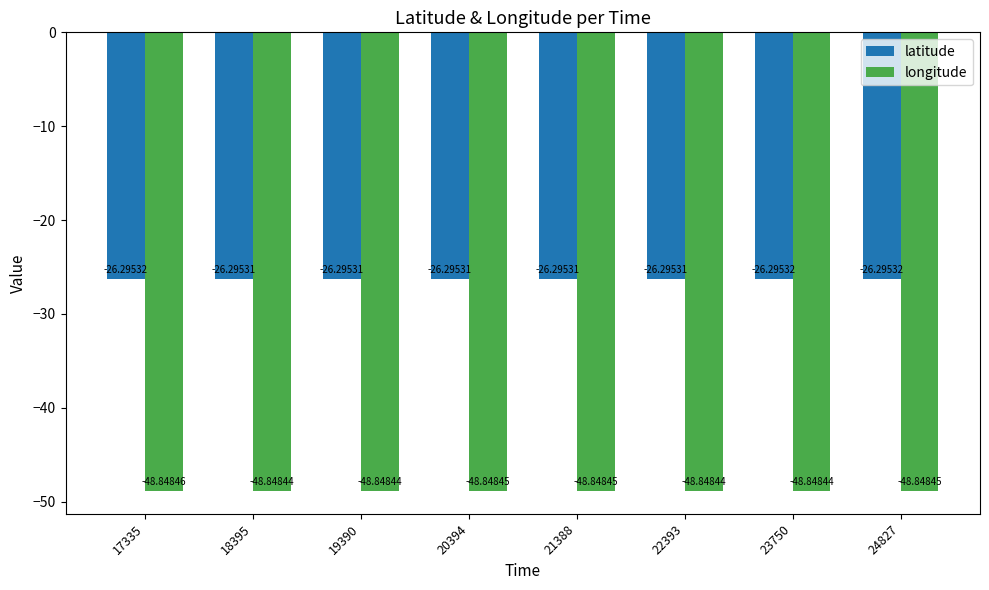

At which category does the chart reach its minimum across all series?

17335